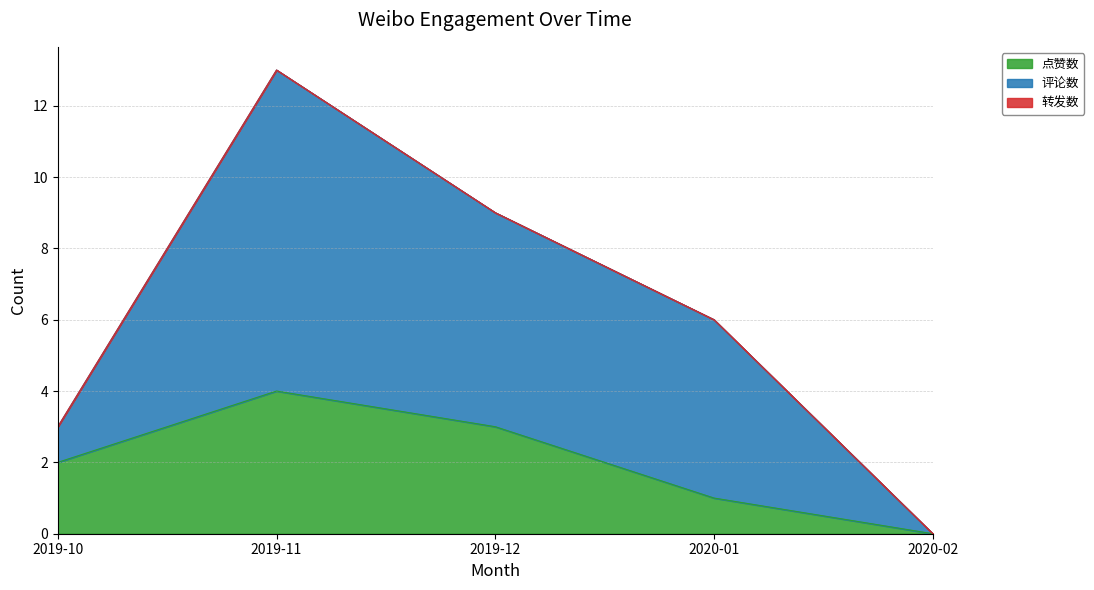

At which category is the sum across all series the highest?

2019-11